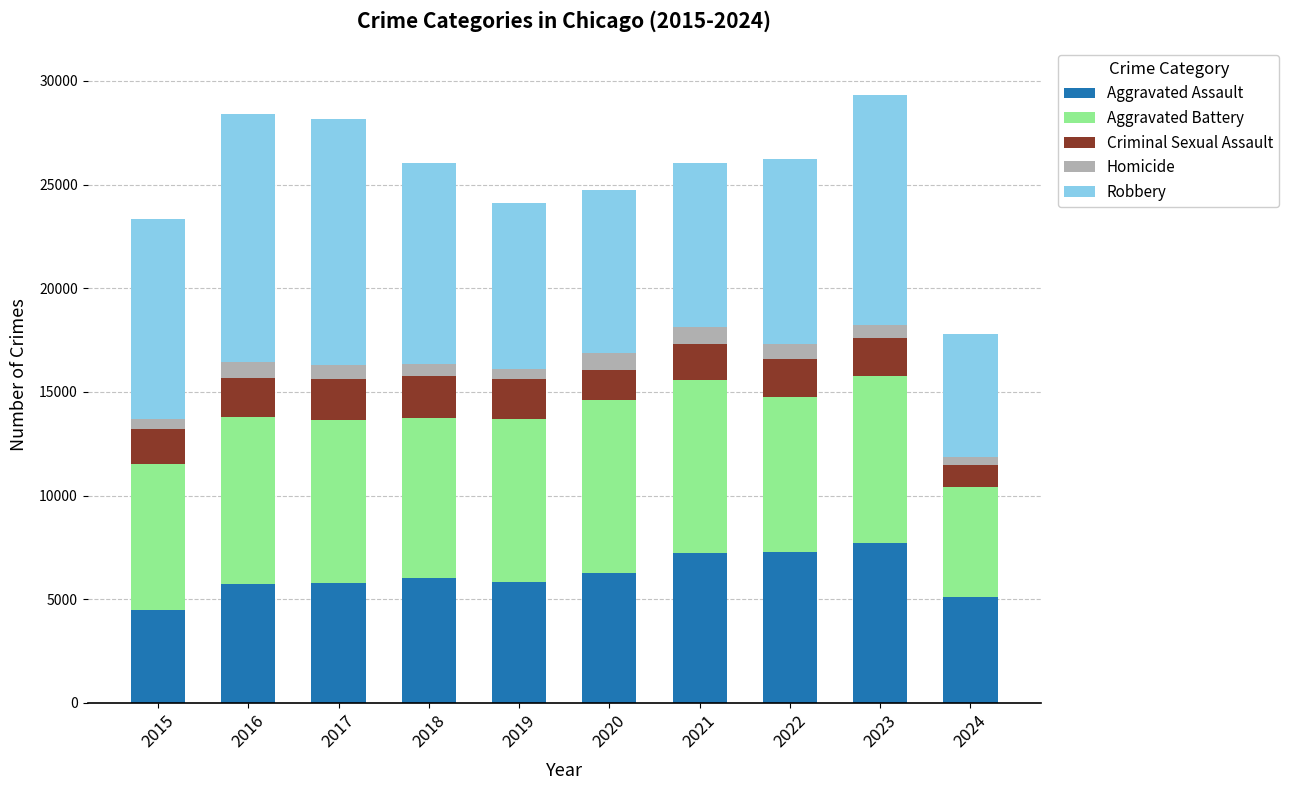

Which category has the lowest value in the Aggravated Assault series?

2015